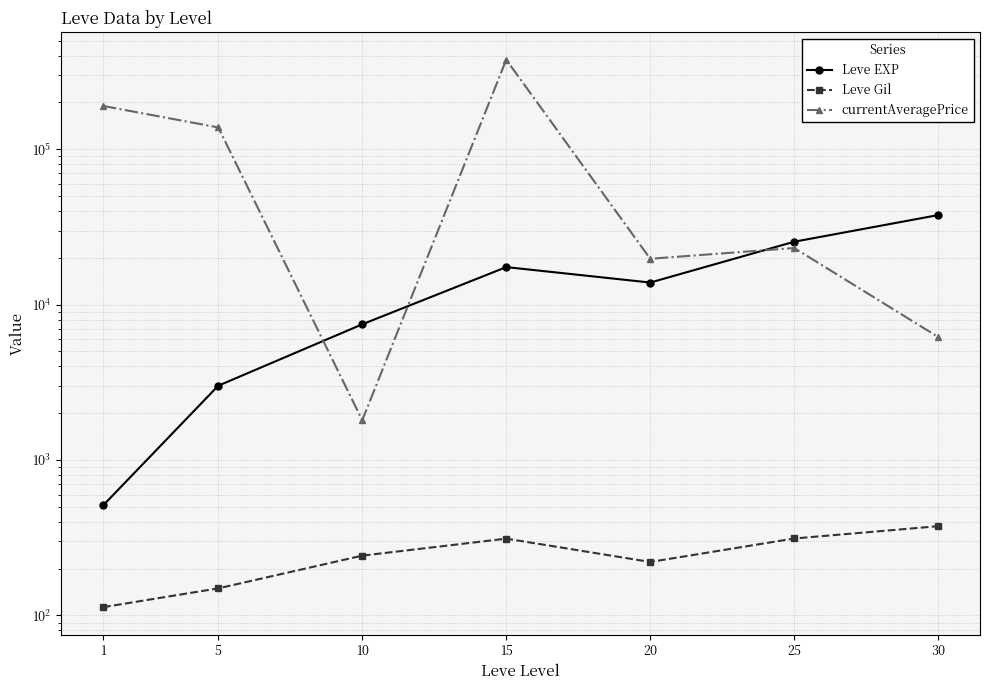

At which category does currentAveragePrice reach its first local valley?

10